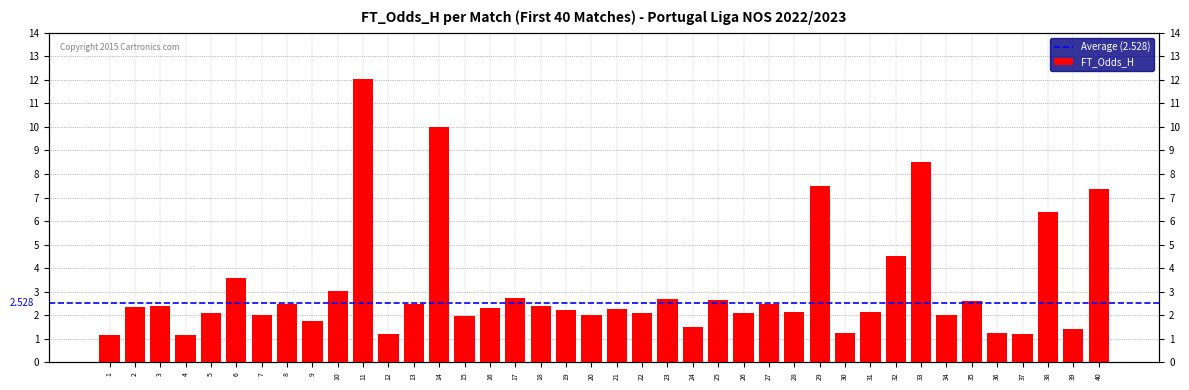

What is the average value?

3.1